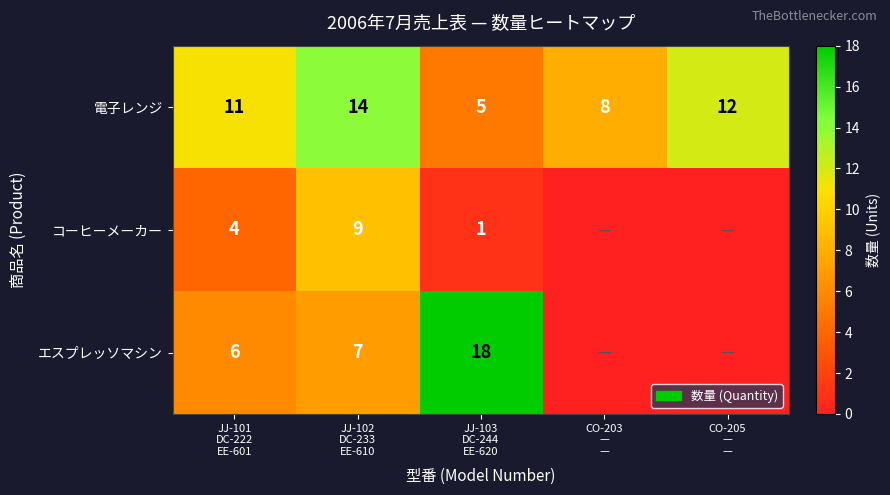

How many 電子レンジ values are between 8 and 12?

3